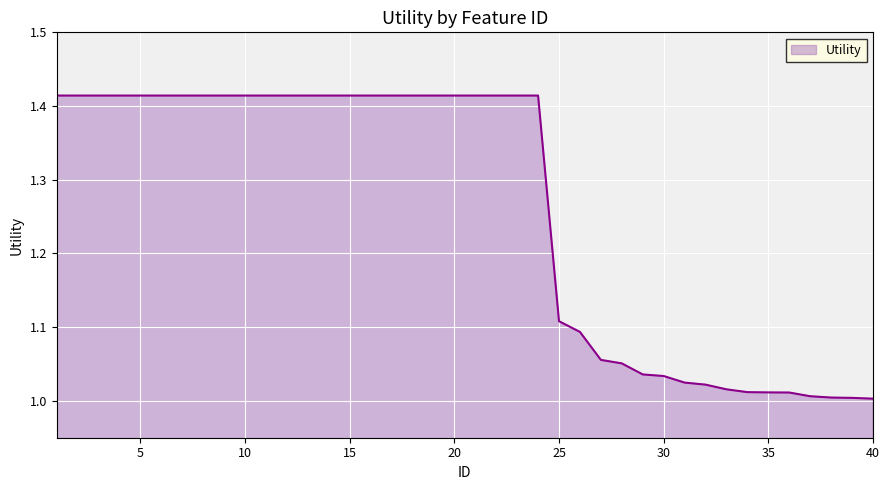

What is the sum of all values?

50.4